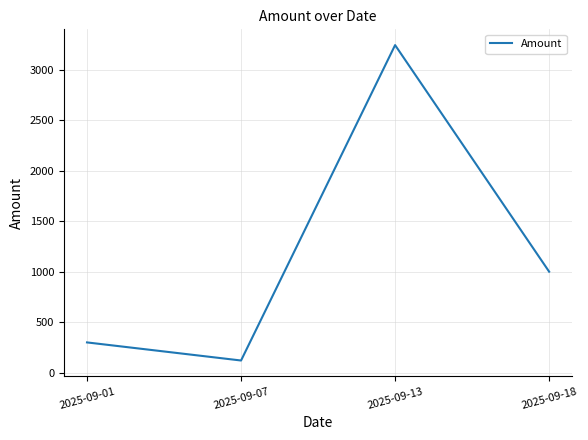

Count the number of data series in this chart.

1